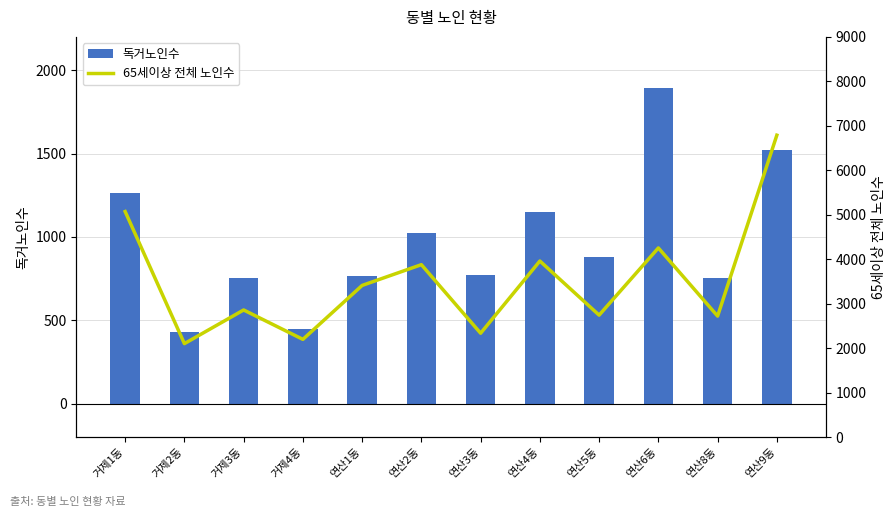

At which category does the chart reach its minimum across all series?

거제2동